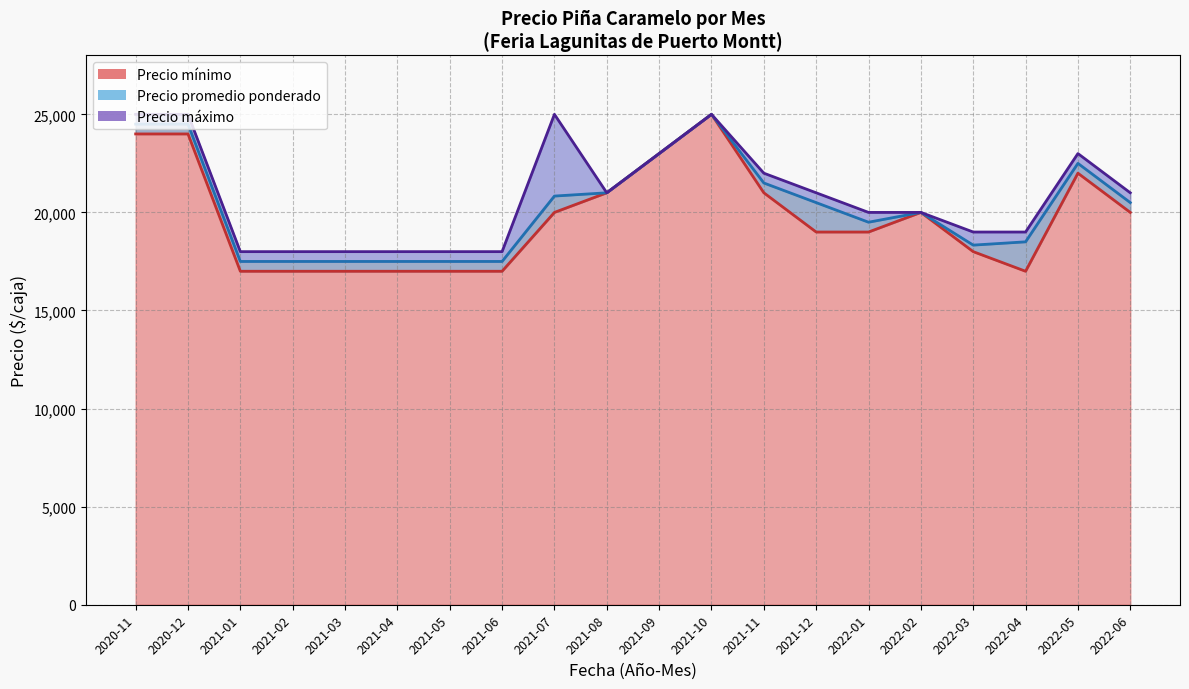

At how many categories does at least one series exceed 23000?

4